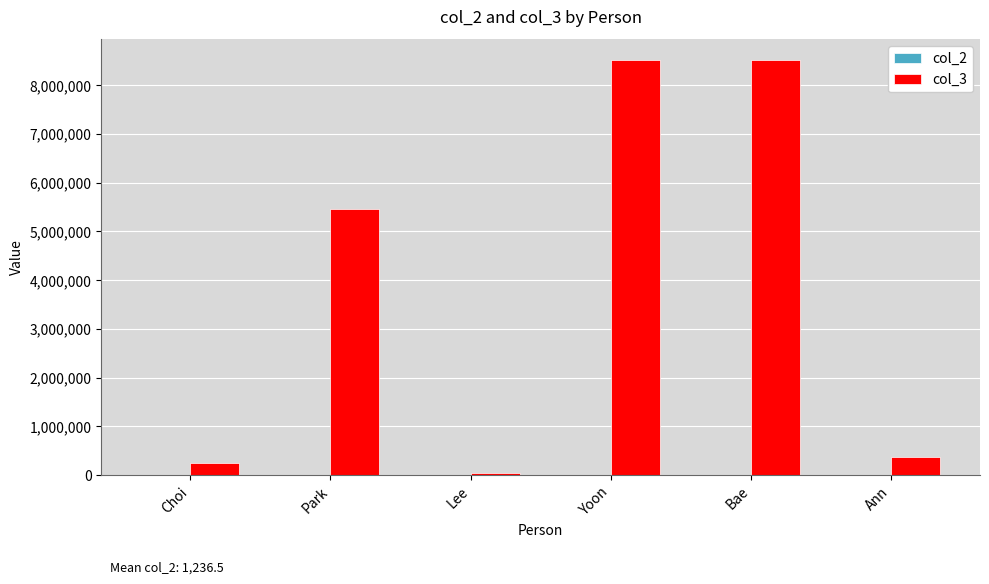

At which label is col_3 closest to 4281100?

Park